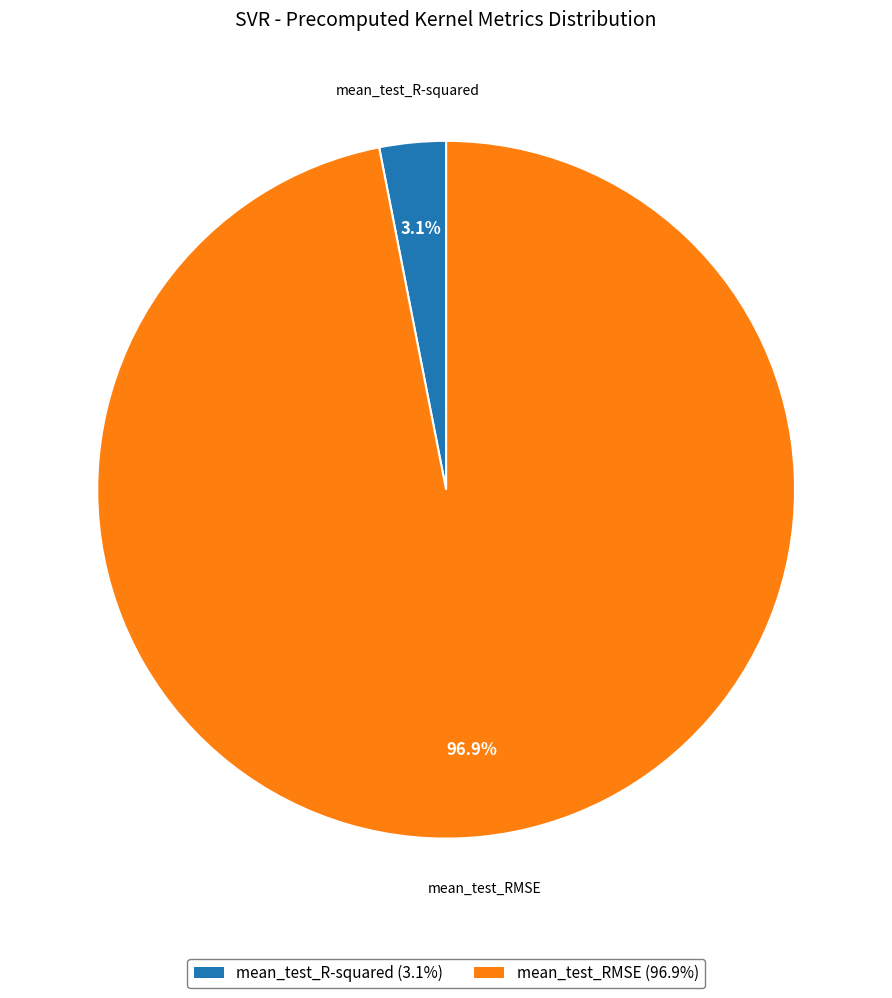

How many segments does this pie chart have?

2